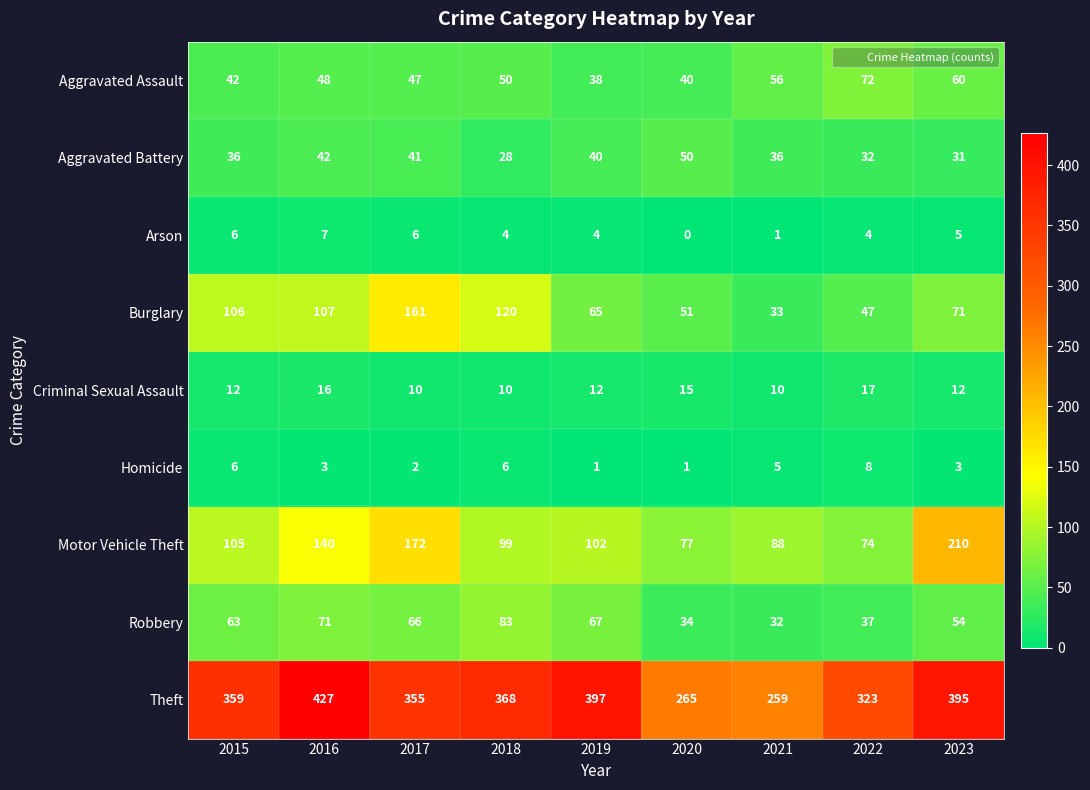

What is the difference between the Burglary values at 2019 and 2021?

32